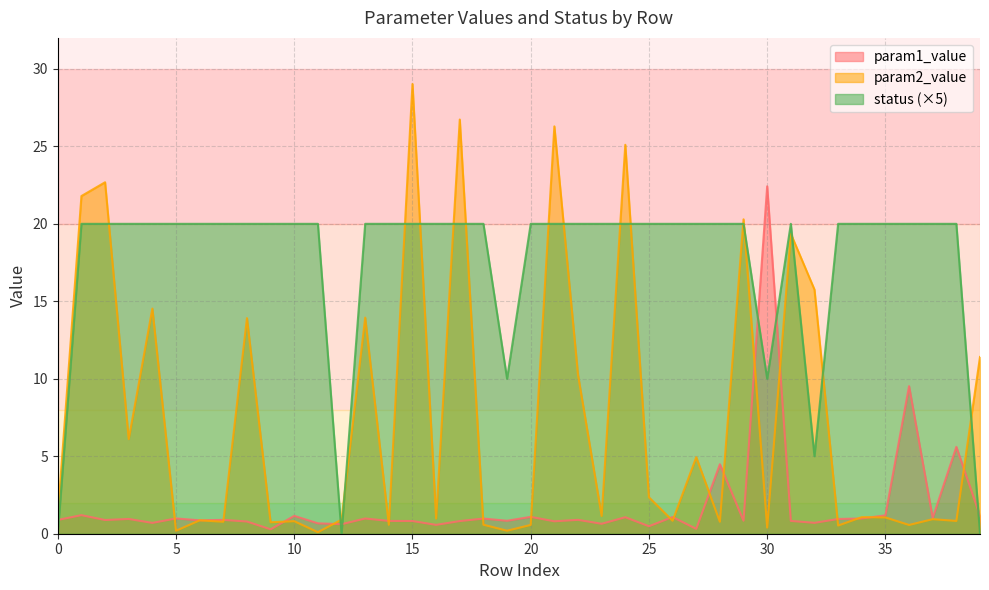

What is the maximum value for param2_value?

29.0